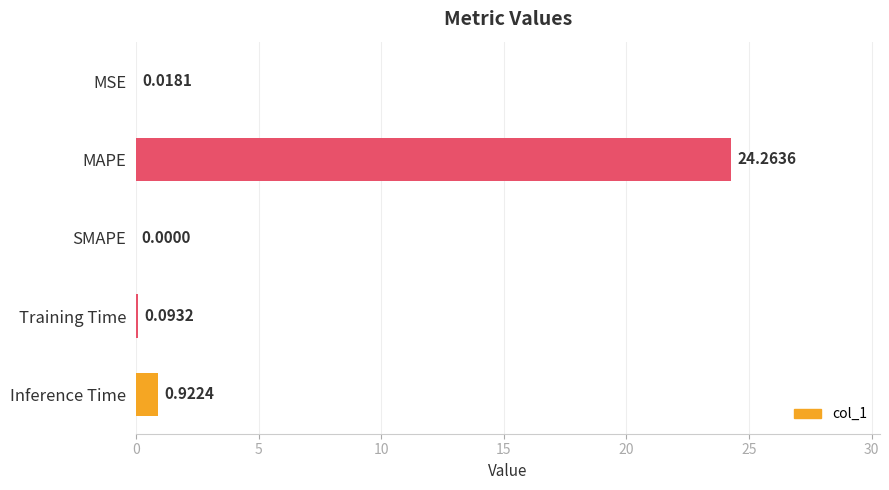

Which label corresponds to the largest value in the chart?

MAPE